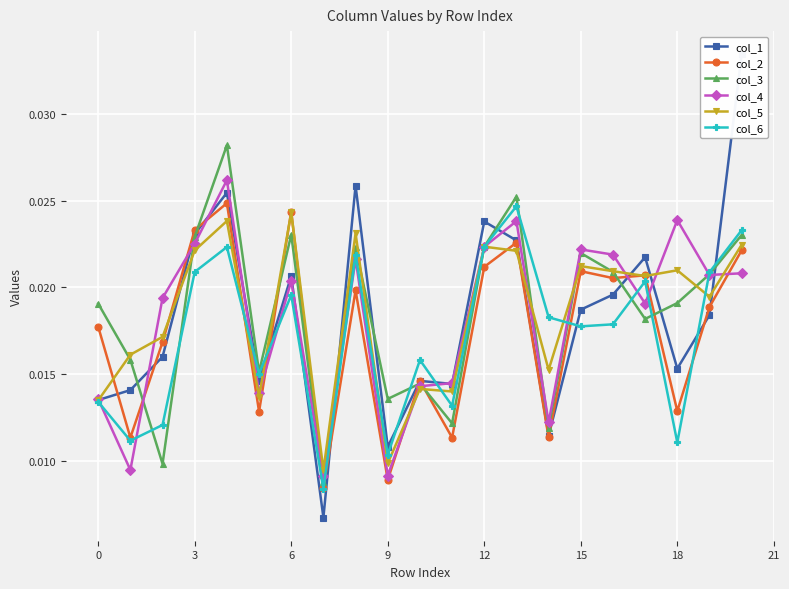

Rank the series by their maximum value, from lowest to highest.

col_5, col_6, col_2, col_4, col_3, col_1